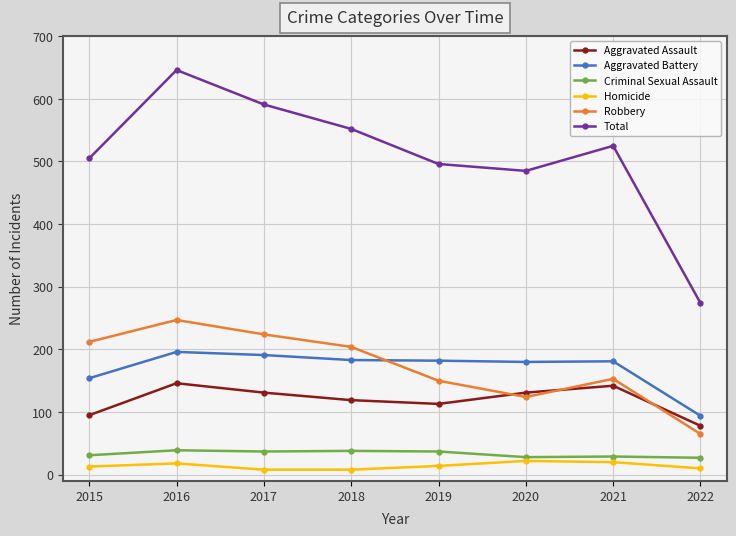

At which label does Total reach its peak?

2016